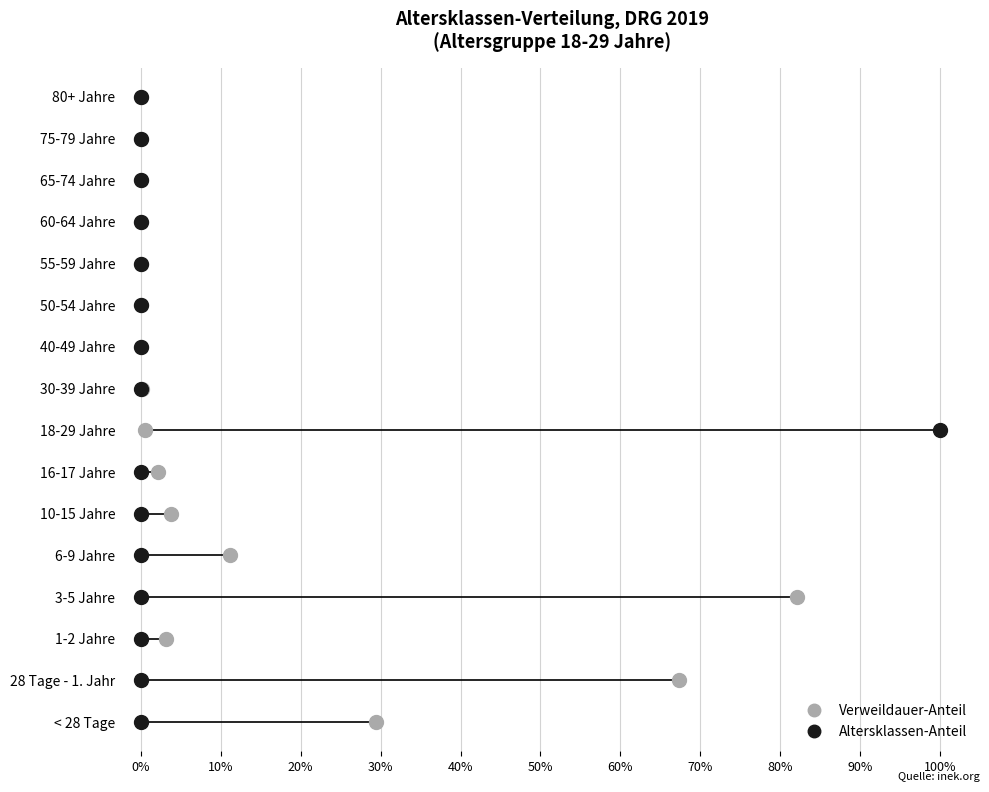

Which series reaches the maximum Y coordinate?

Verweildauer-Anteil